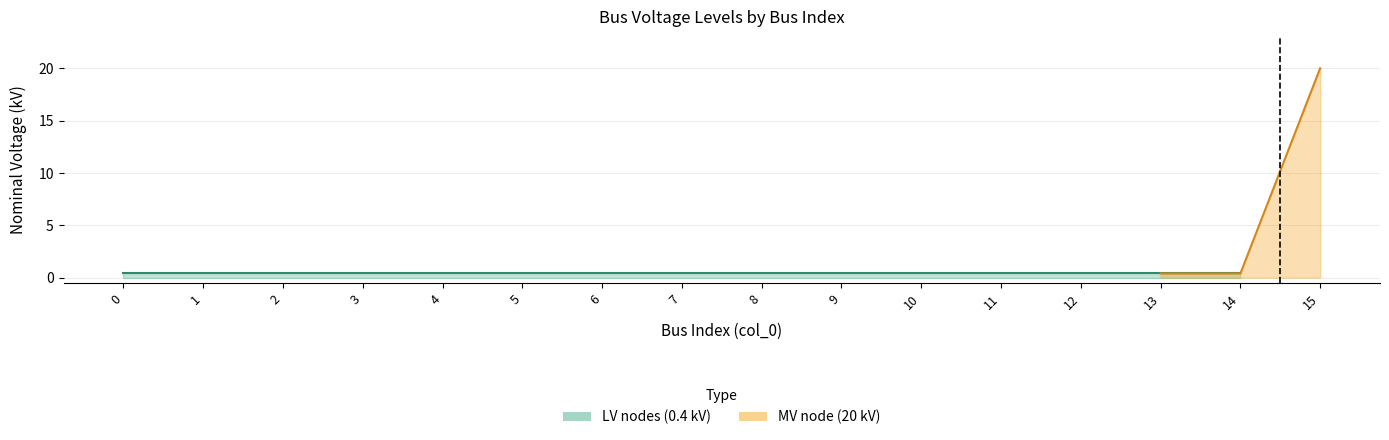

At which category is the sum across all series the highest?

14